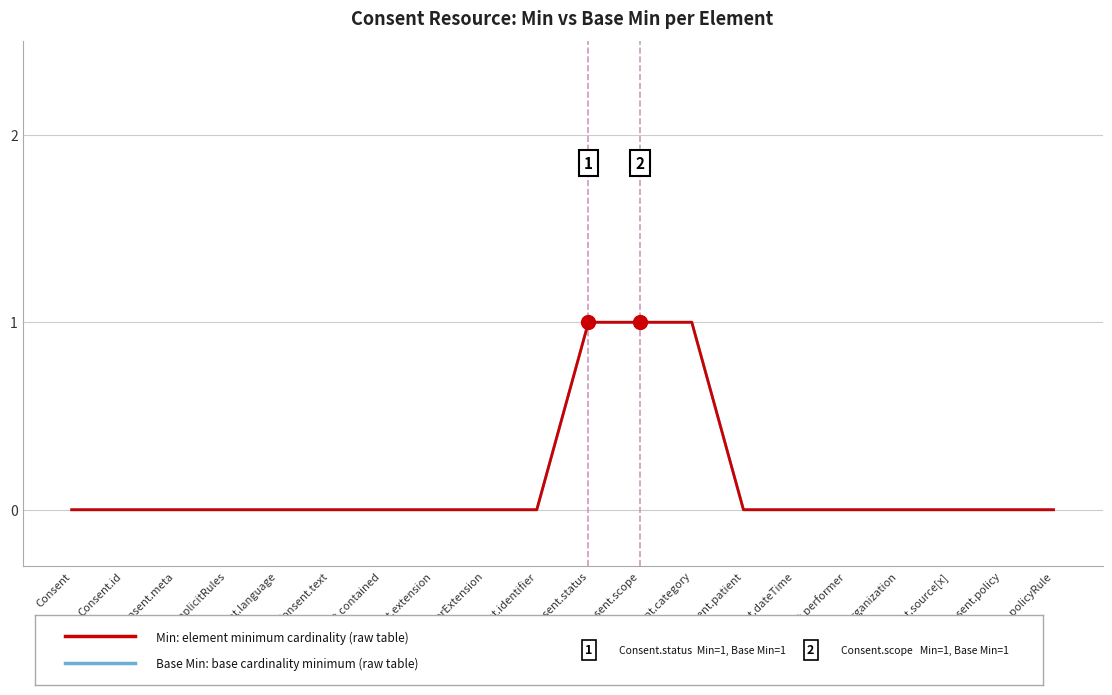

Does the chart have visible grid lines?

Yes